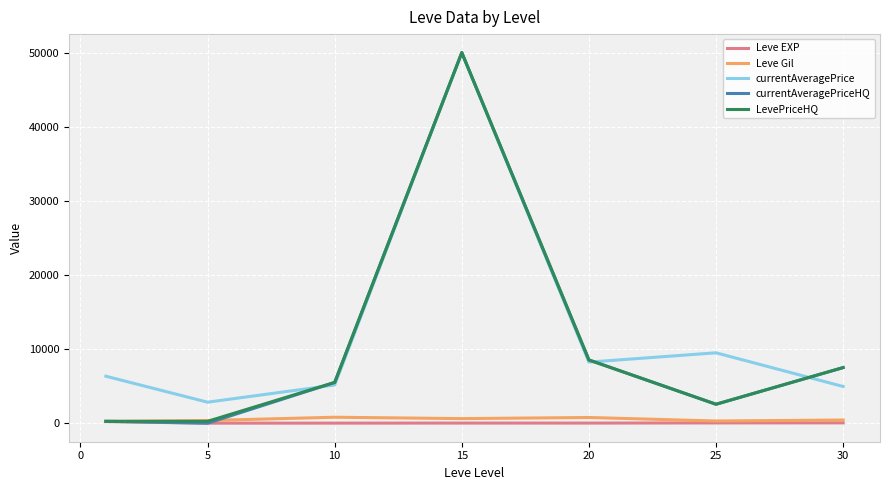

What is the sum of all currentAveragePrice values?

87016.3